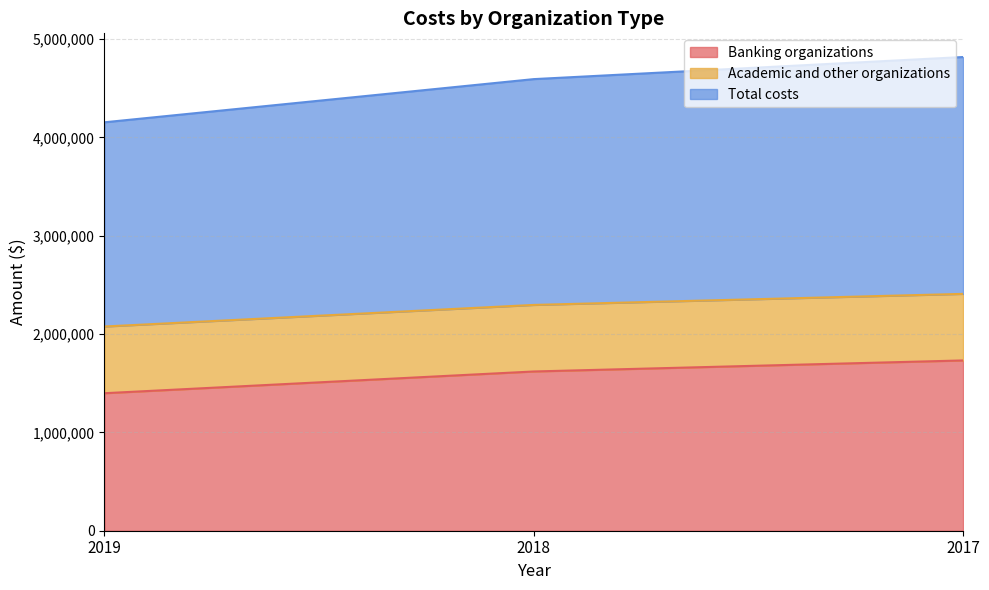

List the labels in order of Banking organizations value, smallest first.

2019, 2018, 2017